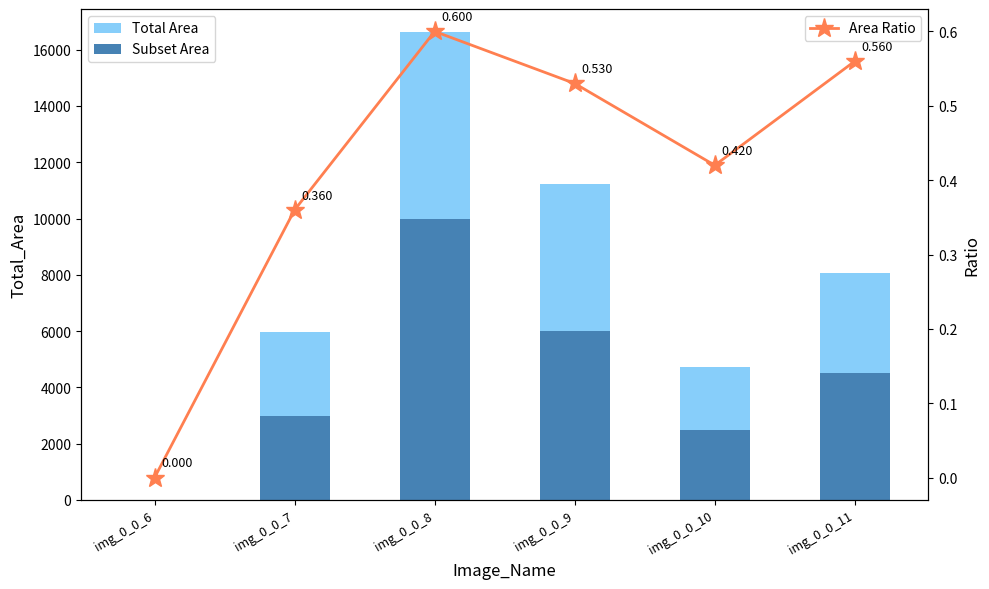

Reading left to right, list all the values displayed in this chart.

Total Area: img_0_0_6=0.0	img_0_0_7=5976.0	img_0_0_8=16616.0	img_0_0_9=11230.0	img_0_0_10=4714.0	img_0_0_11=8058.0
Subset Area: img_0_0_6=0.0	img_0_0_7=3000.0	img_0_0_8=10000.0	img_0_0_9=6000.0	img_0_0_10=2500.0	img_0_0_11=4500.0
Area Ratio: img_0_0_6=0.0	img_0_0_7=0.4	img_0_0_8=0.6	img_0_0_9=0.5	img_0_0_10=0.4	img_0_0_11=0.6